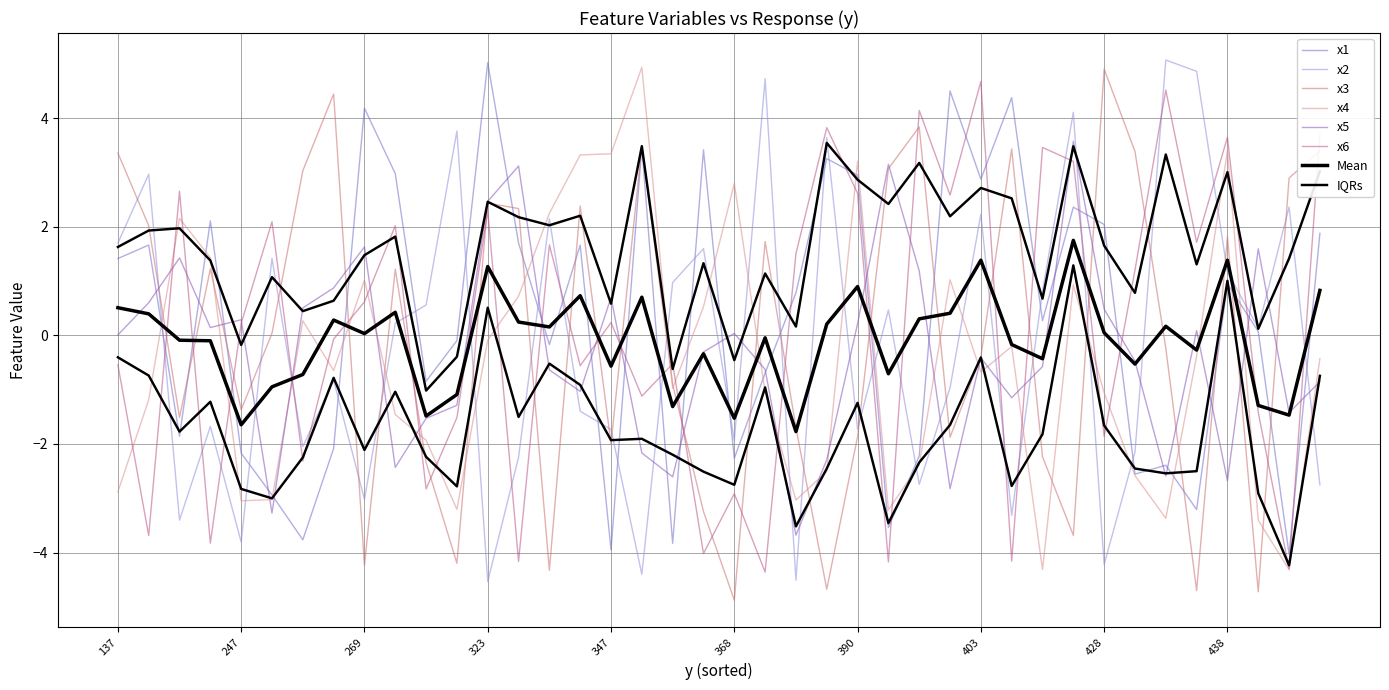

In x2, how many points are higher than both neighbors (excluding endpoints)?

14